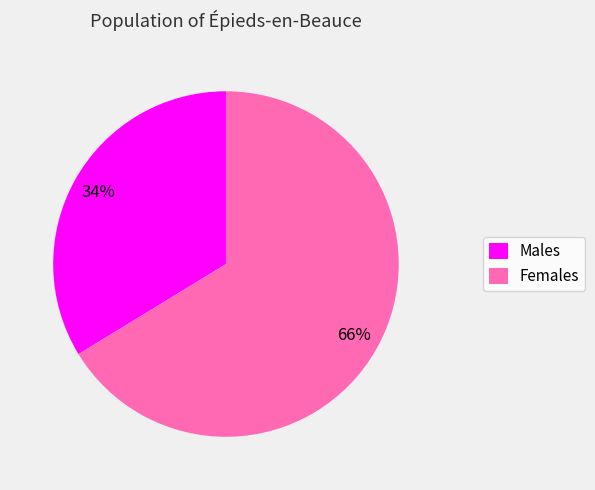

Does any single category account for the majority?

Yes